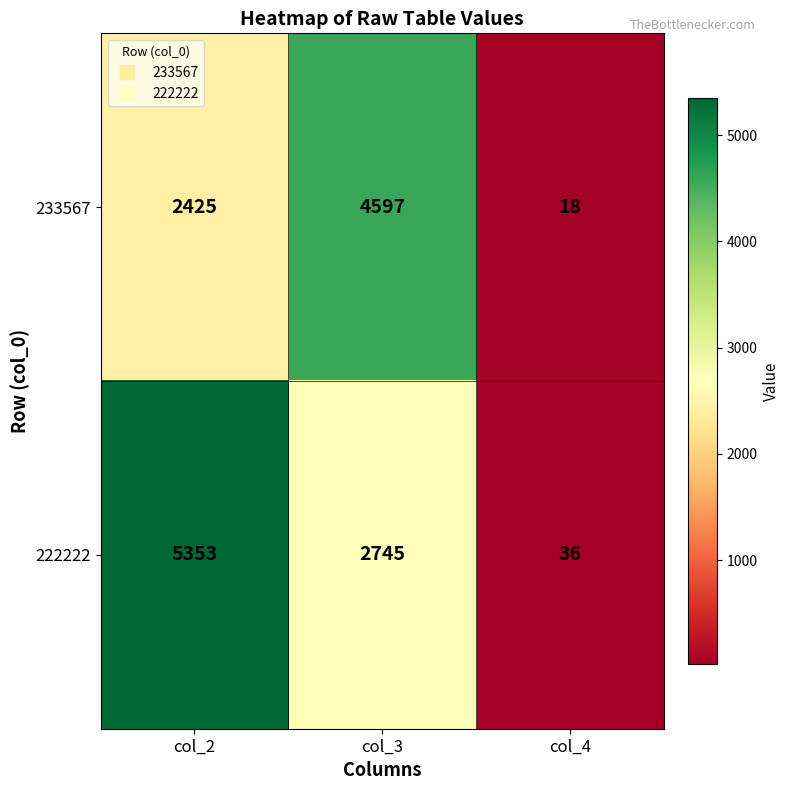

What is the difference between the 233567 values at col_2 and col_3?

2172